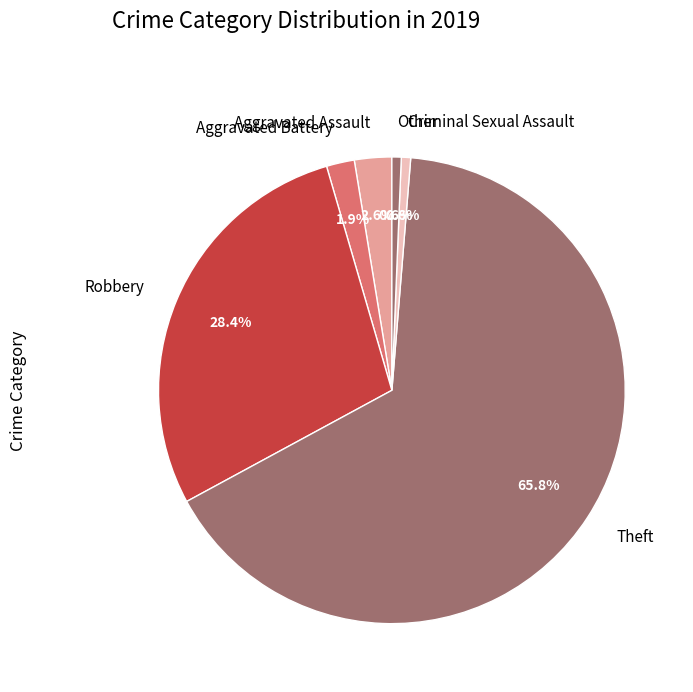

Does Other represent more than half of the total?

No